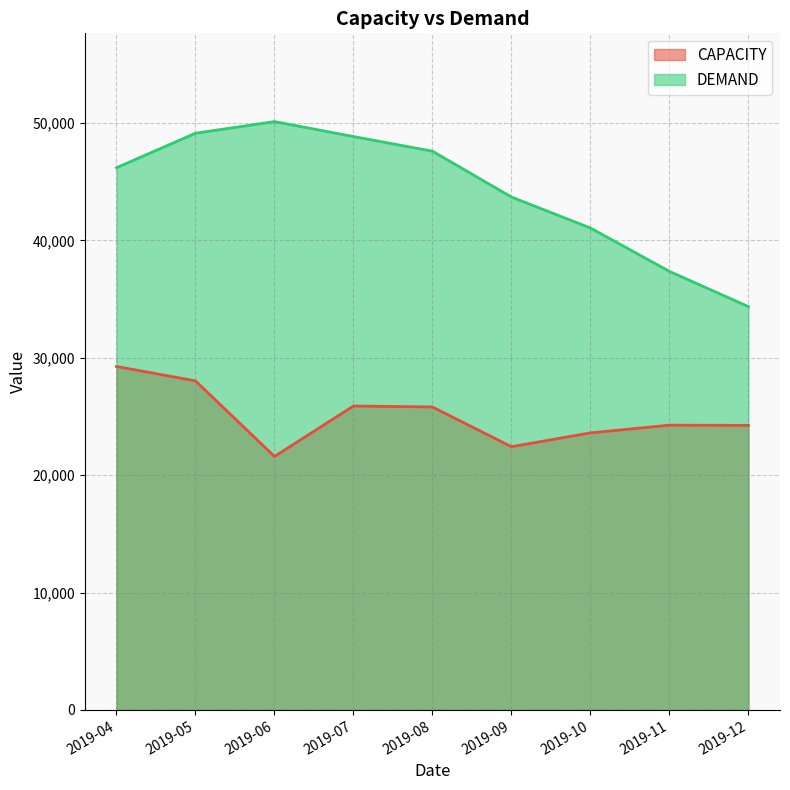

Reading left to right, transcribe all the data shown in this chart.

CAPACITY: 2019-04=29263	2019-05=28037	2019-06=21596	2019-07=25895	2019-08=25813	2019-09=22427	2019-10=23605	2019-11=24263	2019-12=24243
DEMAND: 2019-04=46193	2019-05=49131	2019-06=50124	2019-07=48850	2019-08=47602	2019-09=43697	2019-10=41058	2019-11=37364	2019-12=34364